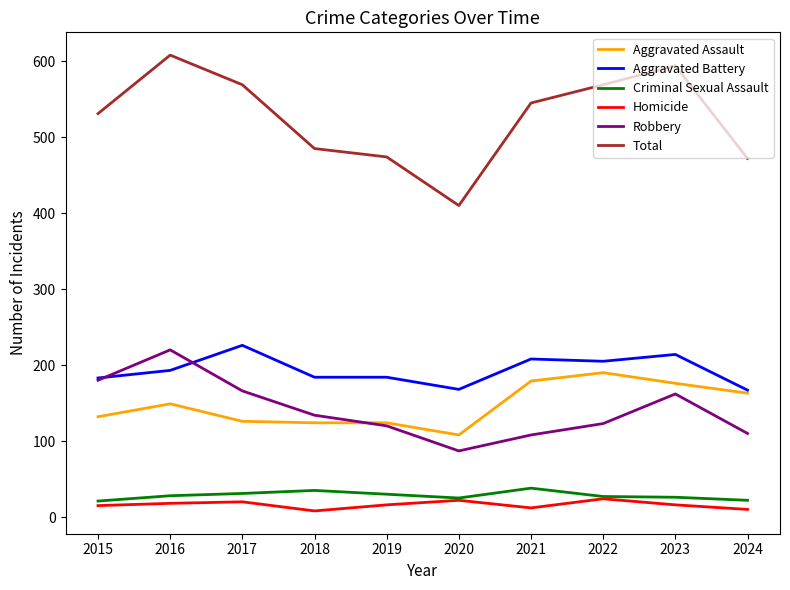

Which series has the widest spread of values?

Total